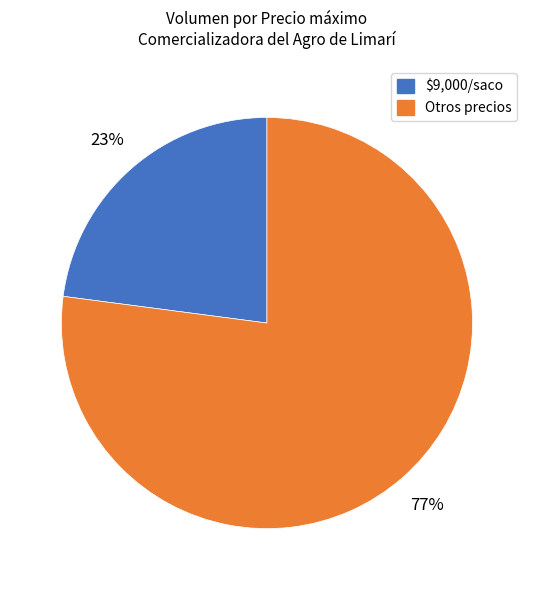

To the nearest percent, what is the average slice percentage?

50%